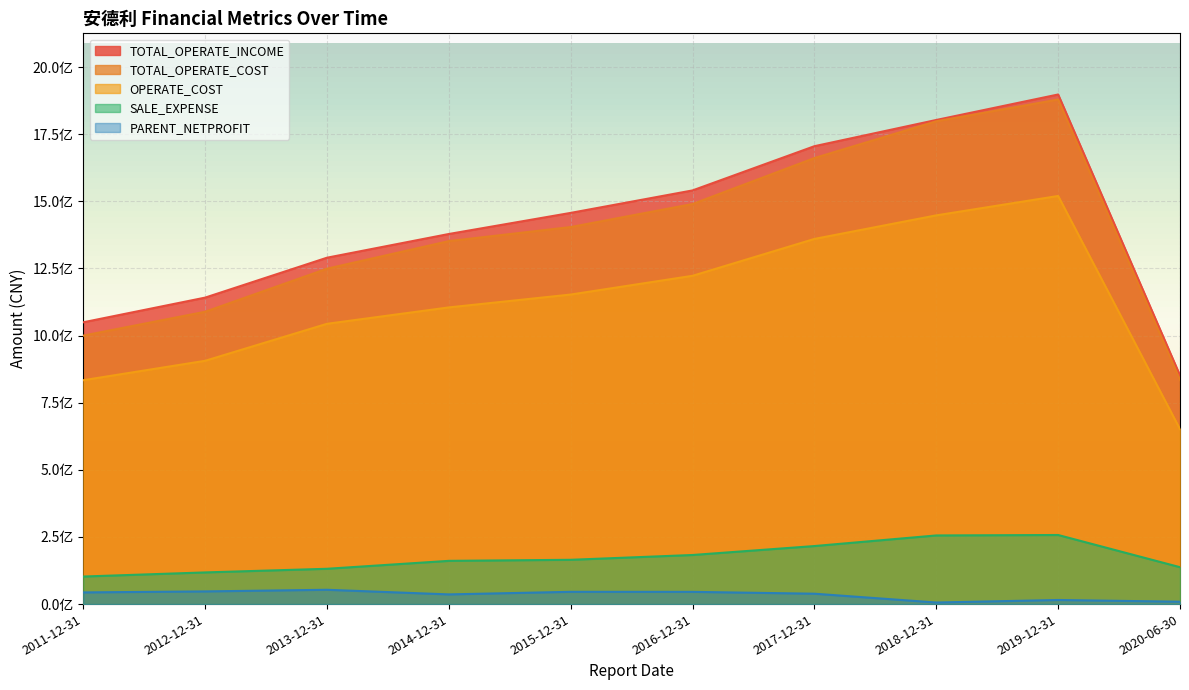

Does the chart display data point markers on the line(s)?

No